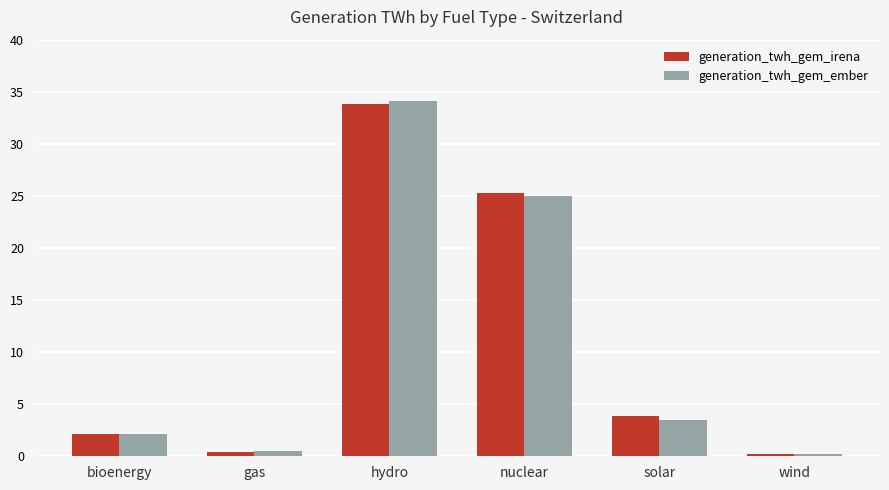

How many groups of bars are there?

6